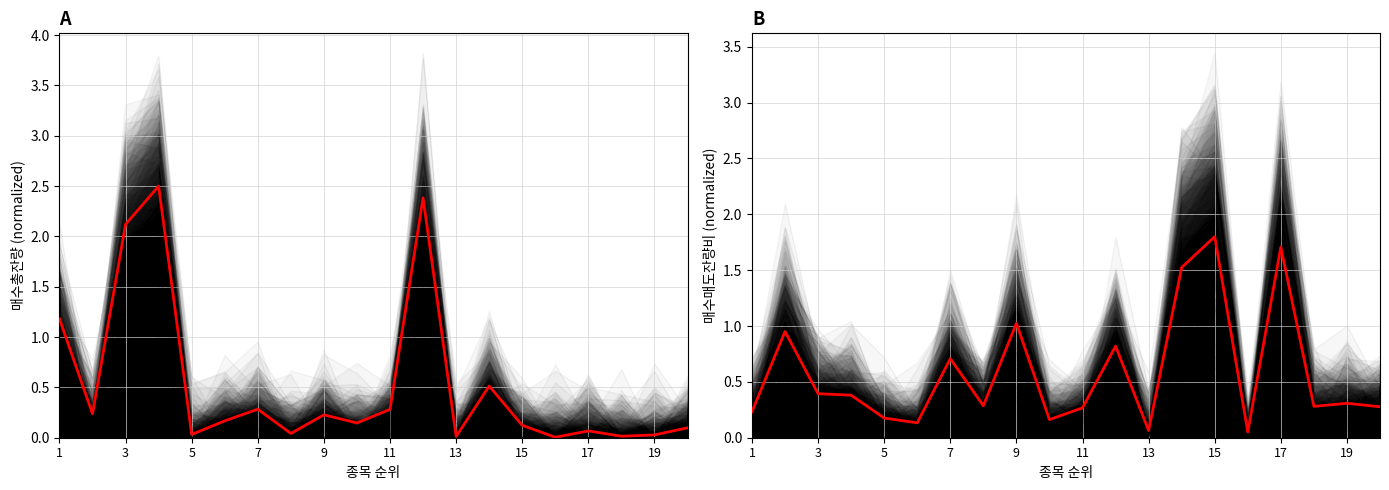

True or false: 매수매도잔량비 has a value of 2.4 at 17.

False